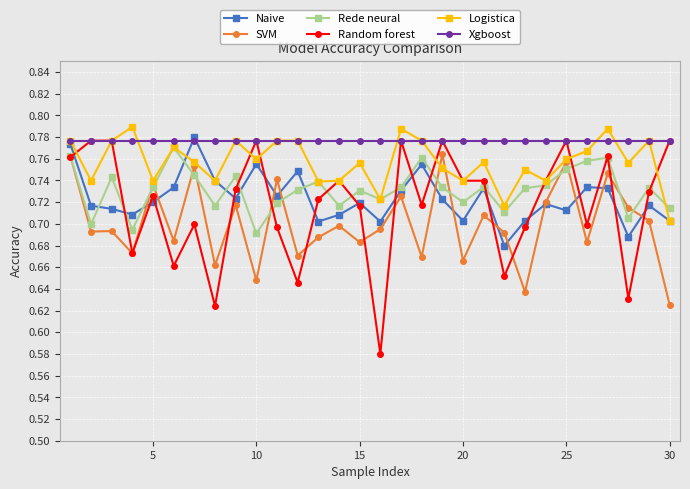

How many Random forest values are between 0 and 1?

30